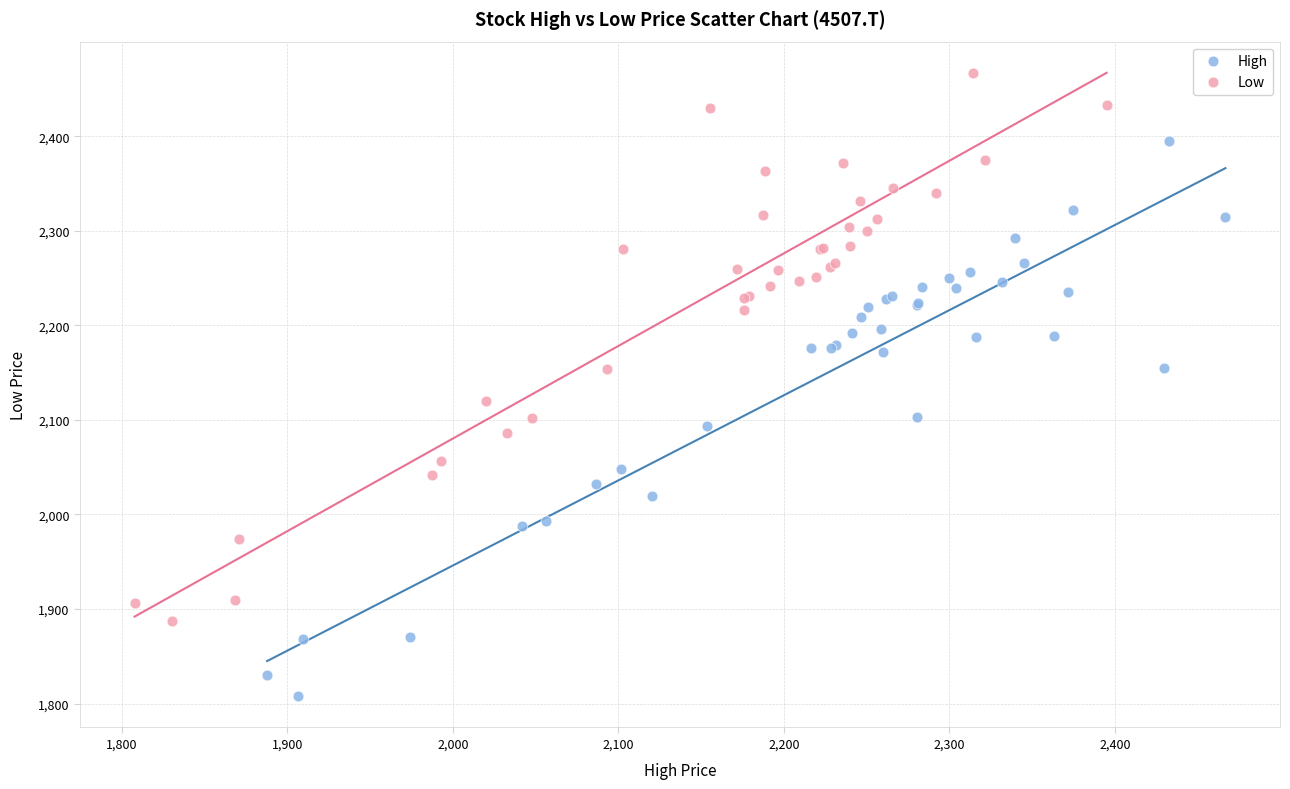

Which series reaches the minimum Y coordinate?

High